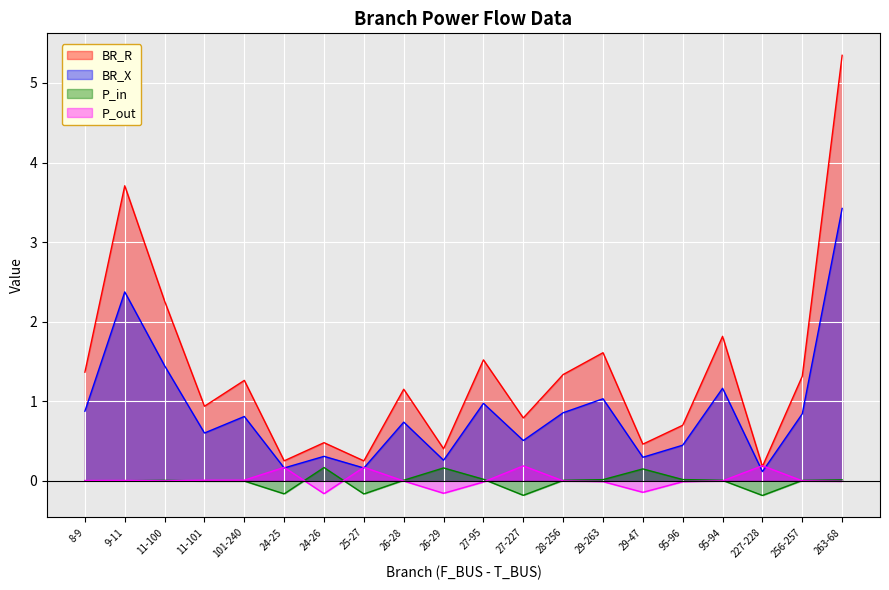

What position from the right is 227-228?

3